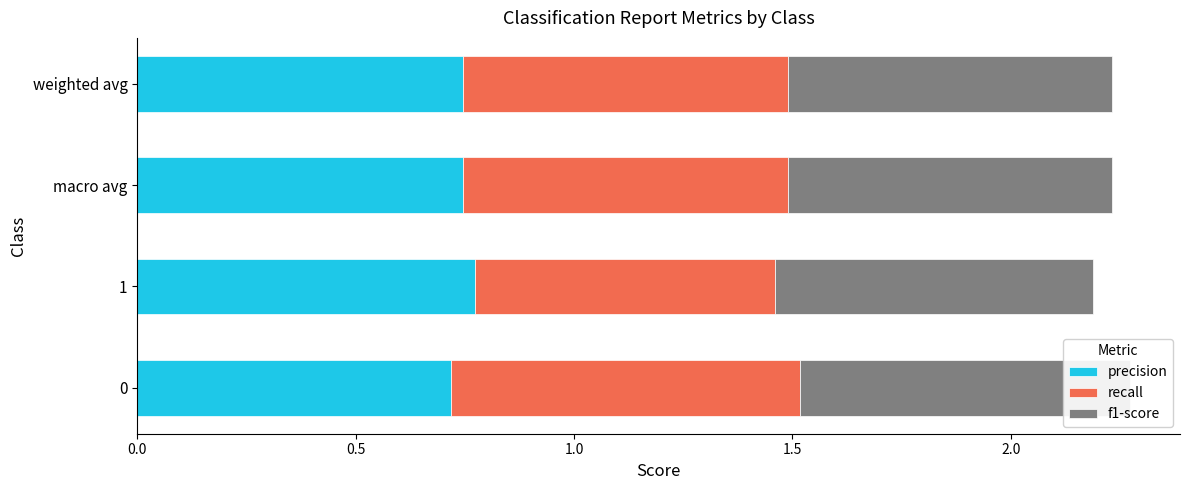

True or false: recall has a value of 0.8 at 0.0.

True